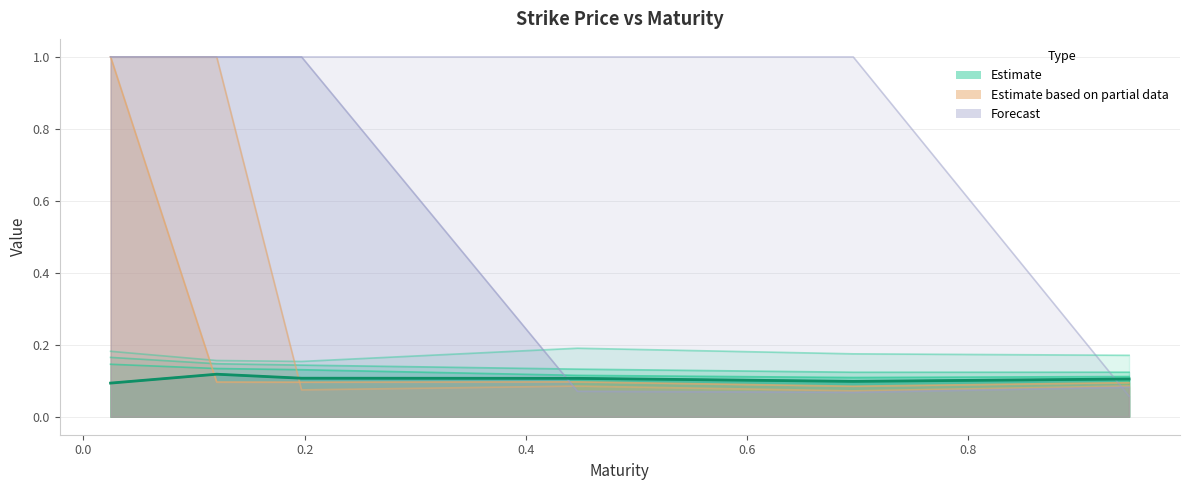

How many interior local peaks (higher than both neighbors) does the data have?

1